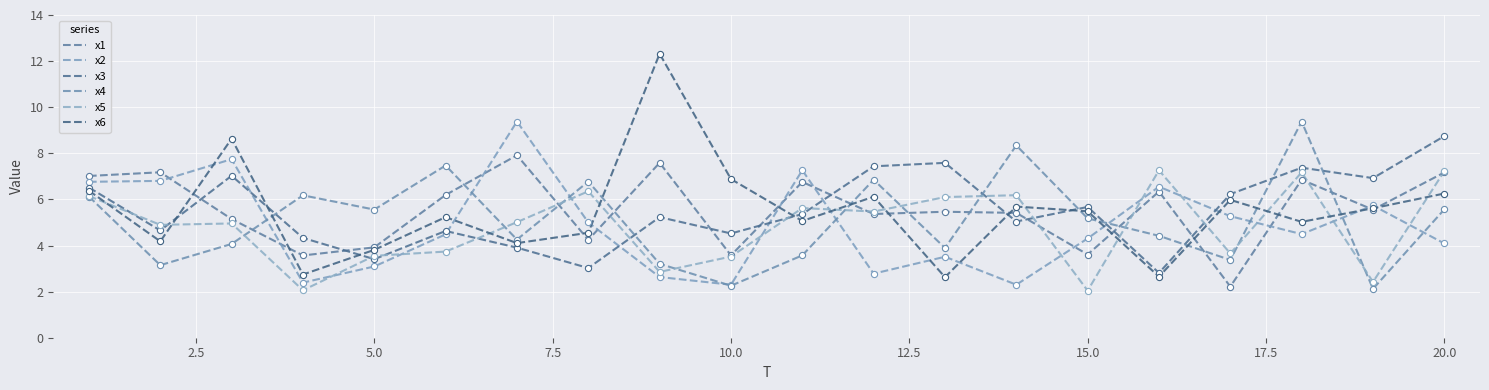

Is this an area chart (filled region under the line)?

No